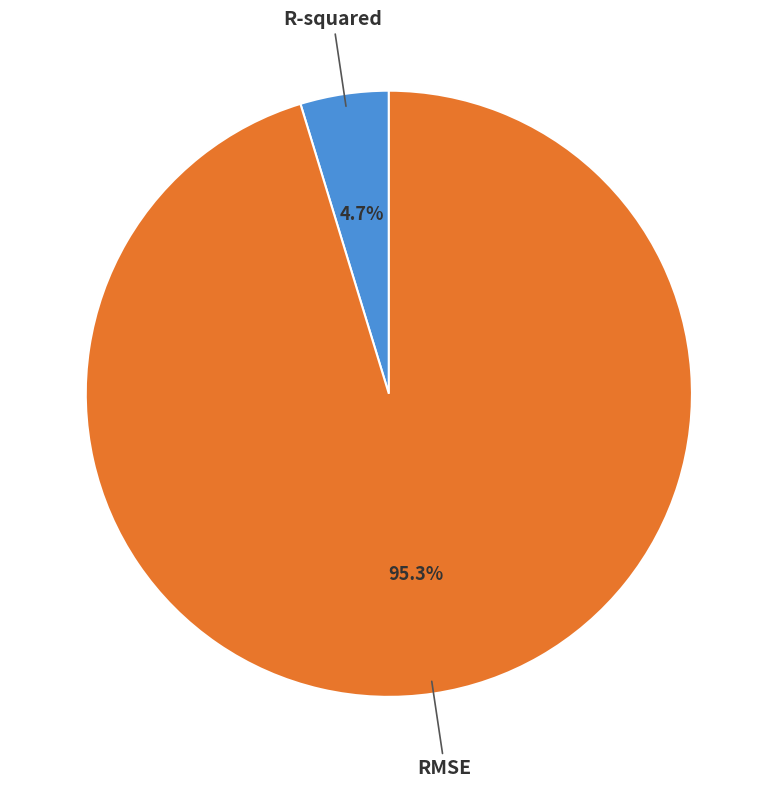

Which slice is the smallest?

R-squared